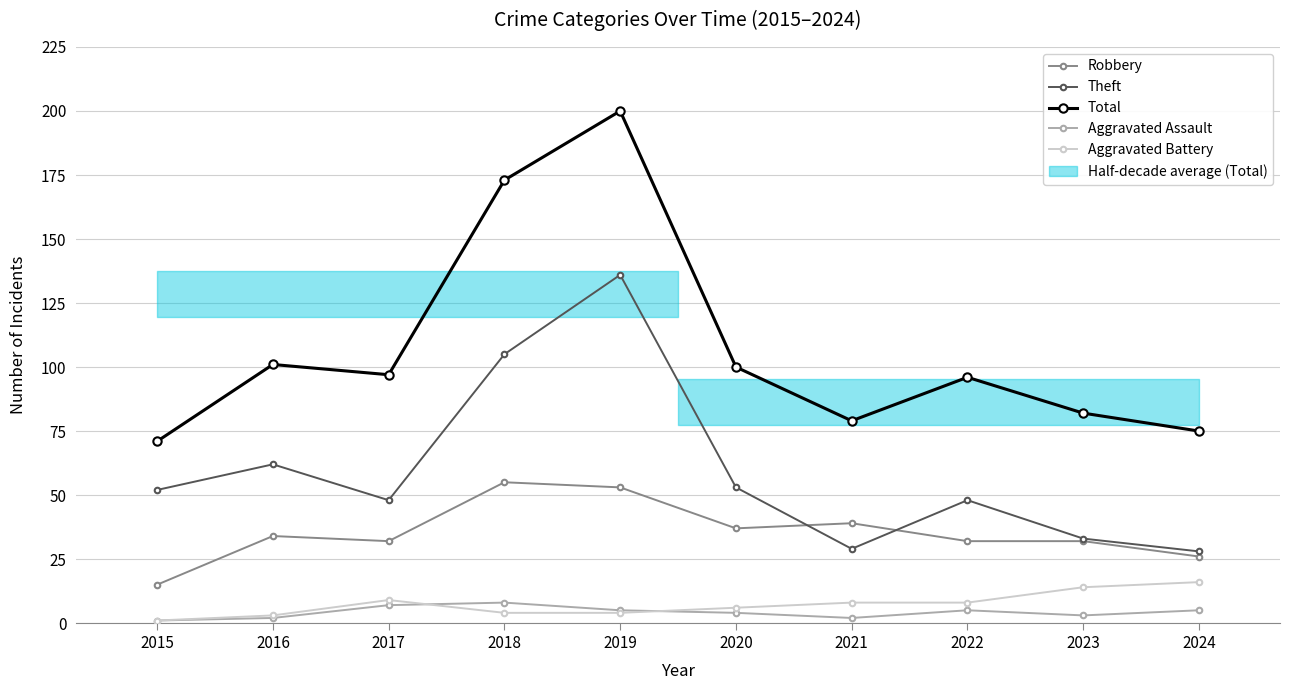

Reading left to right, what are all the values shown in this chart?

Robbery: 2015=15	2016=34	2017=32	2018=55	2019=53	2020=37	2021=39	2022=32	2023=32	2024=26
Theft: 2015=52	2016=62	2017=48	2018=105	2019=136	2020=53	2021=29	2022=48	2023=33	2024=28
Total: 2015=71	2016=101	2017=97	2018=173	2019=200	2020=100	2021=79	2022=96	2023=82	2024=75
Aggravated Assault: 2015=1	2016=2	2017=7	2018=8	2019=5	2020=4	2021=2	2022=5	2023=3	2024=5
Aggravated Battery: 2015=1	2016=3	2017=9	2018=4	2019=4	2020=6	2021=8	2022=8	2023=14	2024=16